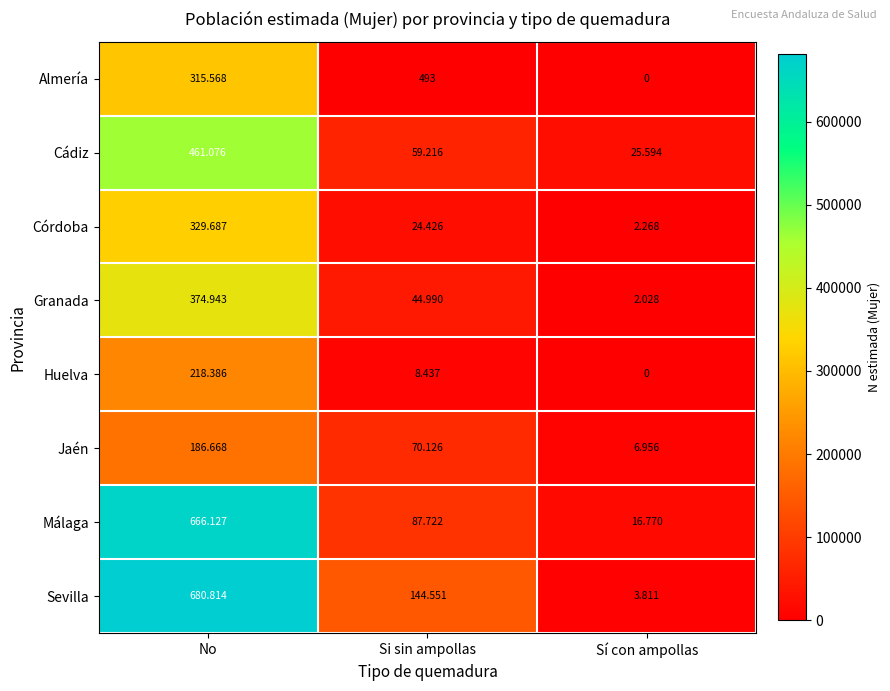

Which series changed the most between No and Sí con ampollas?

Sevilla